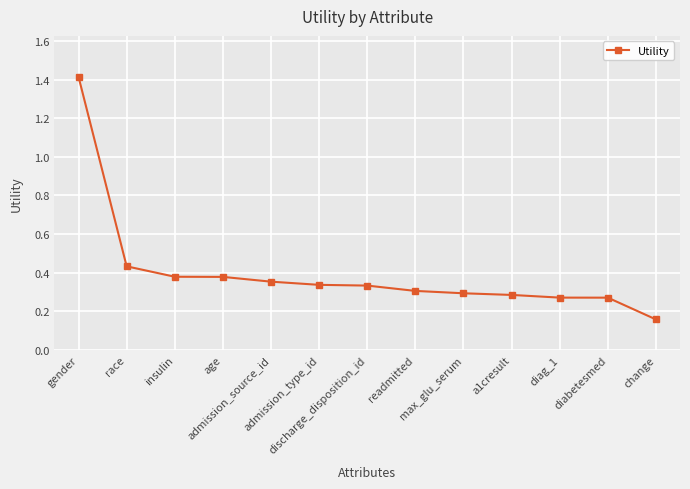

What position from the left is admission_type_id?

6